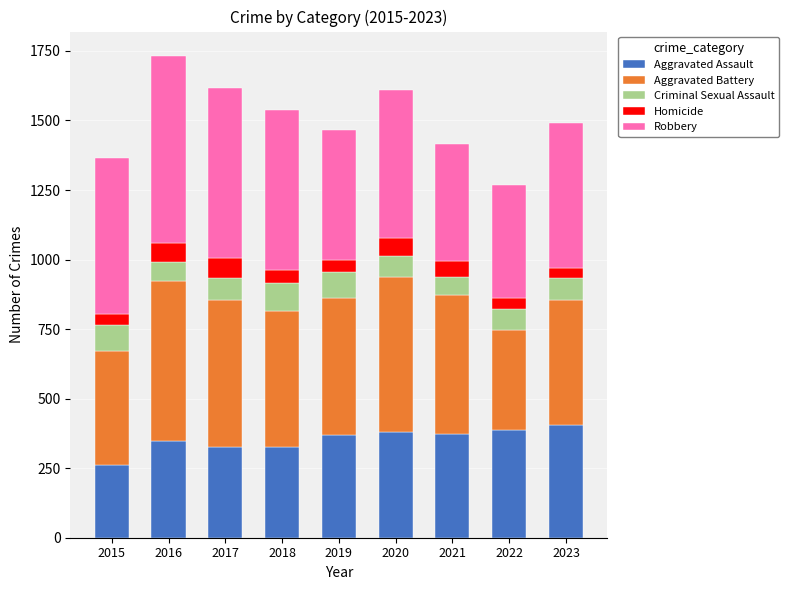

What are all the series names shown in the legend?

Aggravated Assault, Aggravated Battery, Criminal Sexual Assault, Homicide, Robbery